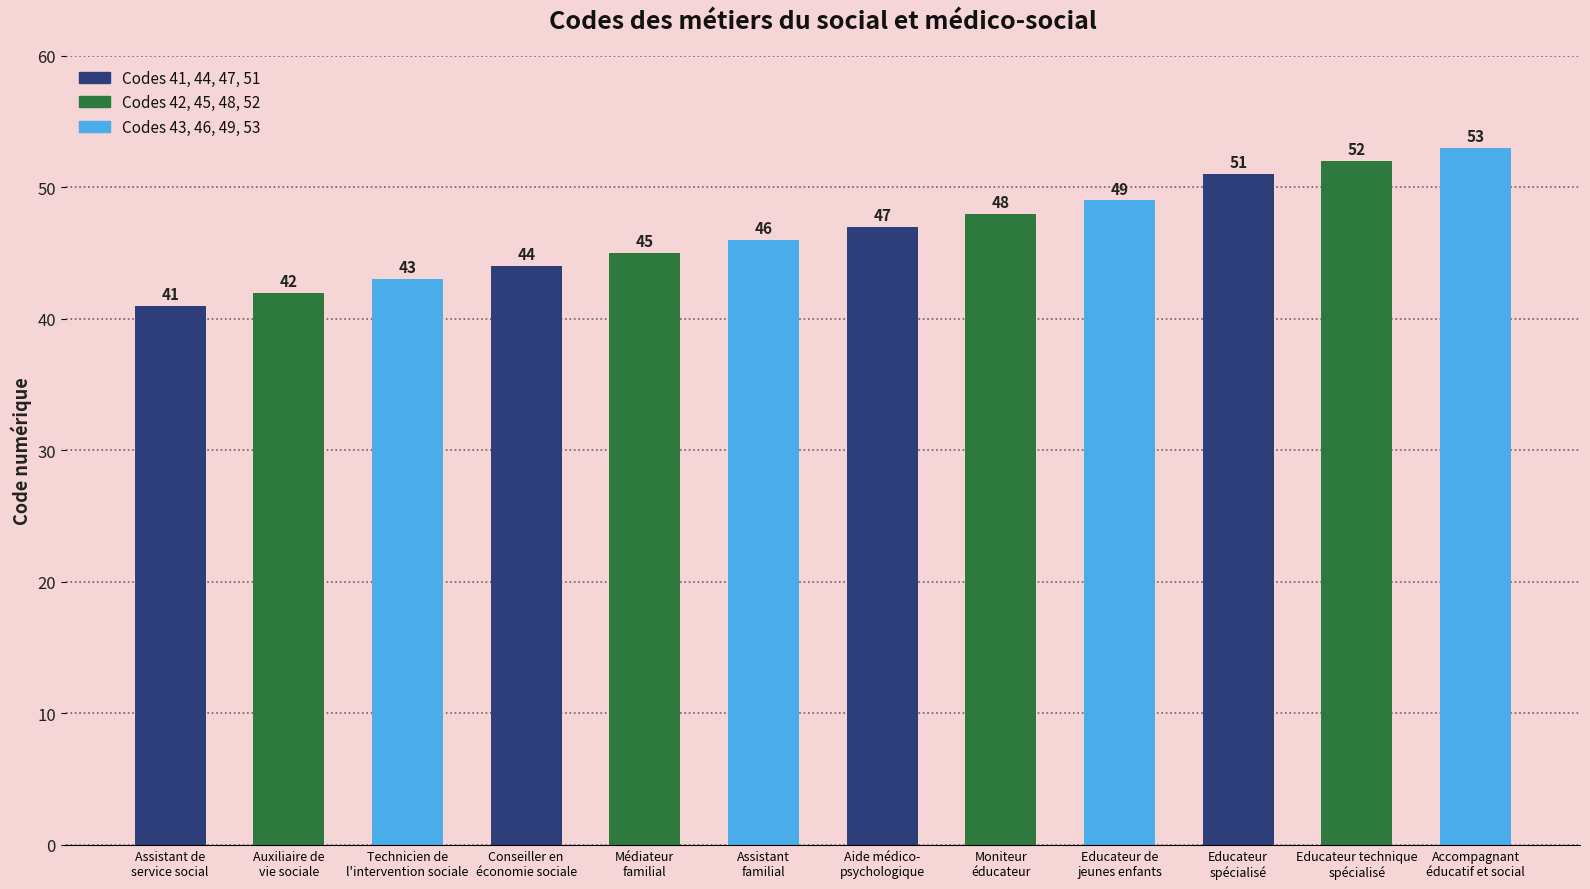

What is the value of the 12th bar from the left?

53